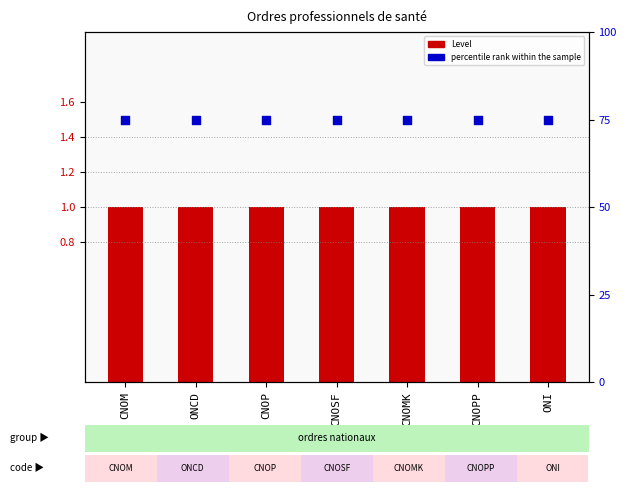

What is the total value across all series at CNOSF?

76